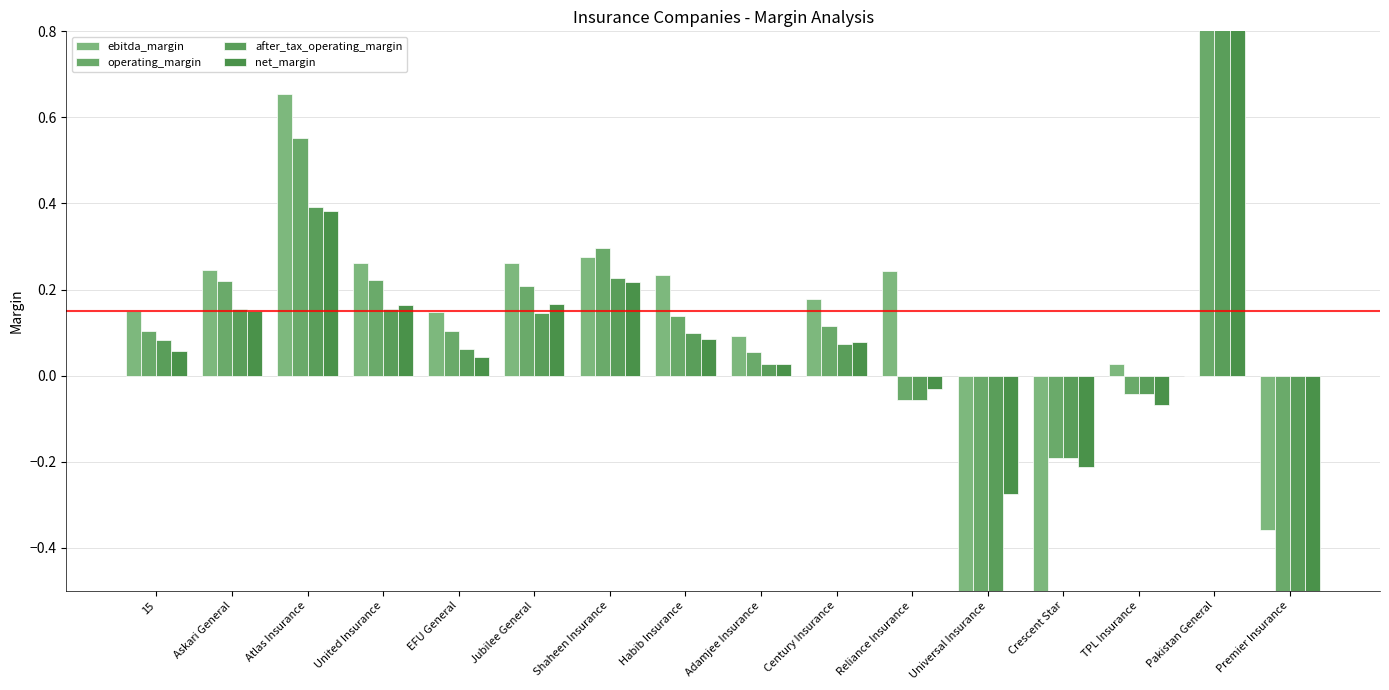

How many categories are shown in the chart?

16